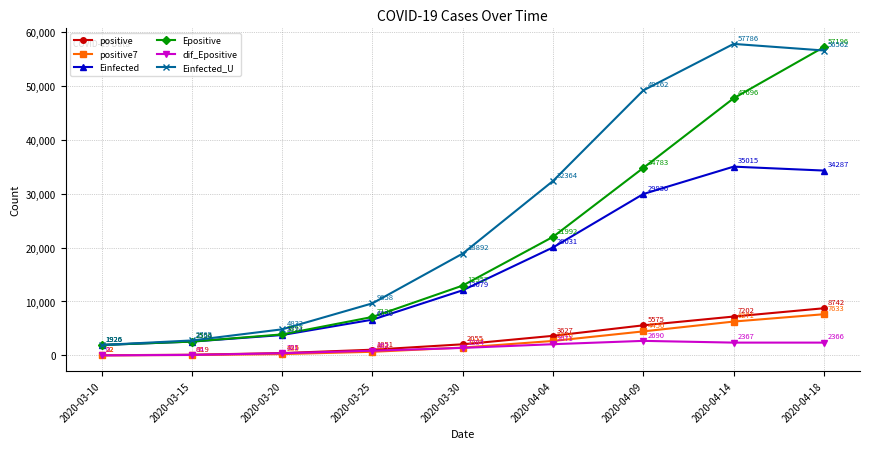

Which series has the widest spread of values?

Einfected_U